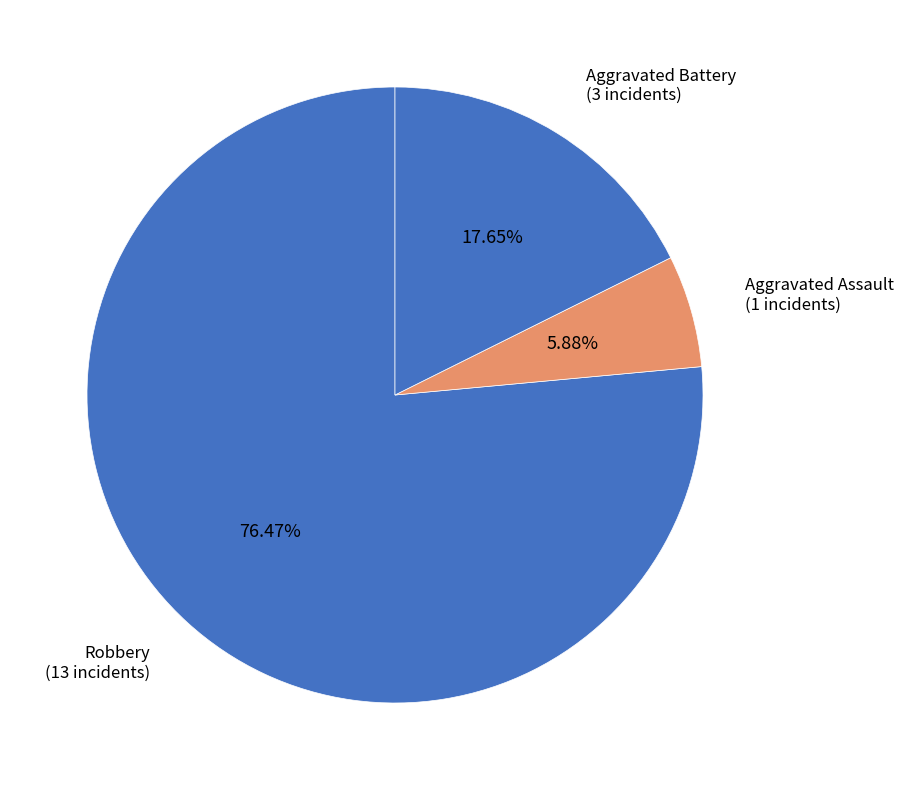

Approximately how many times larger is the value at Robbery (13 incidents) compared to Aggravated Assault (1 incidents)?

13.0